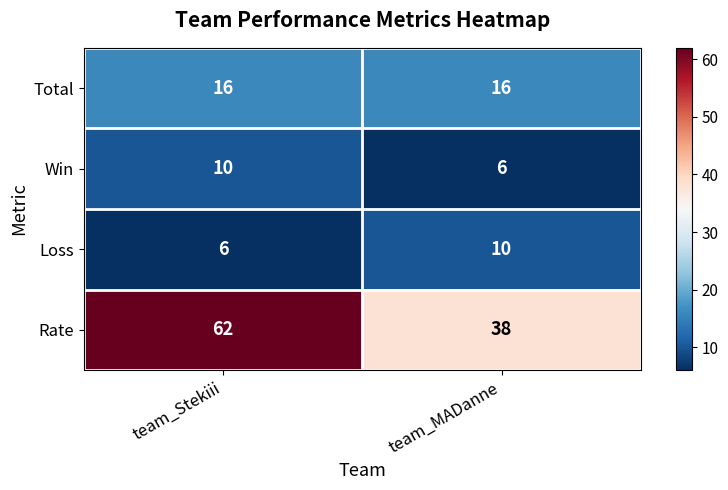

Reading left to right, extract all data points from this chart.

Total: 16	16
Win: 10	6
Loss: 6	10
Rate: 62	38